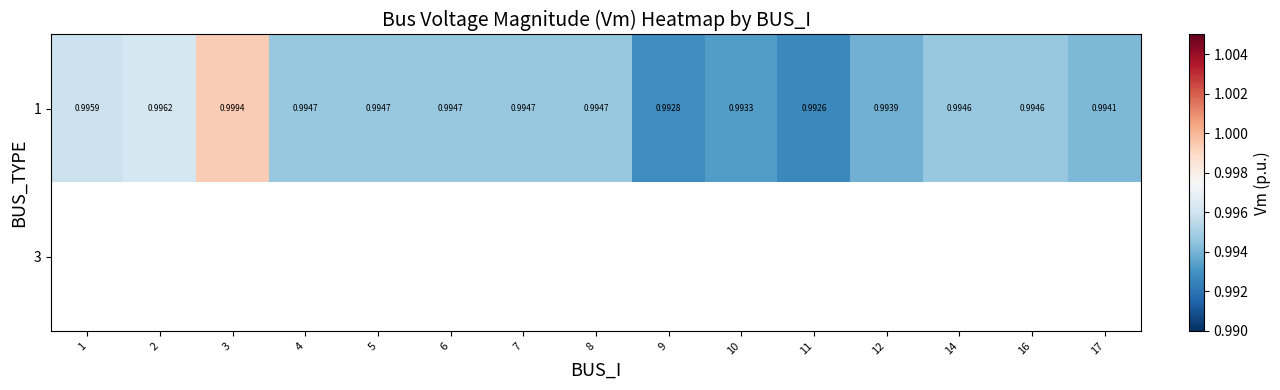

At which category does the chart reach its minimum across all series?

11